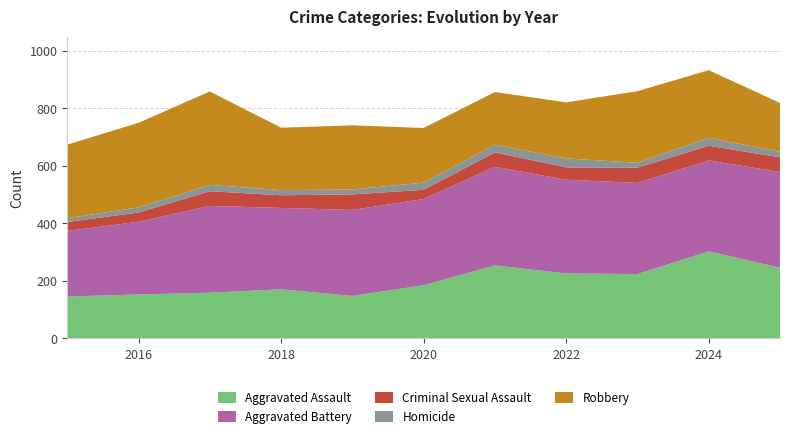

Reading left to right, what are all the values shown in this chart?

Aggravated Assault: 146	153	159	171	148	185	254	226	224	303	246
Aggravated Battery: 228	253	302	283	299	300	343	326	317	316	333
Criminal Sexual Assault: 31	32	51	44	54	32	50	43	53	51	51
Homicide: 13	18	22	18	17	25	27	31	17	28	19
Robbery: 256	294	325	217	223	190	183	195	249	235	170